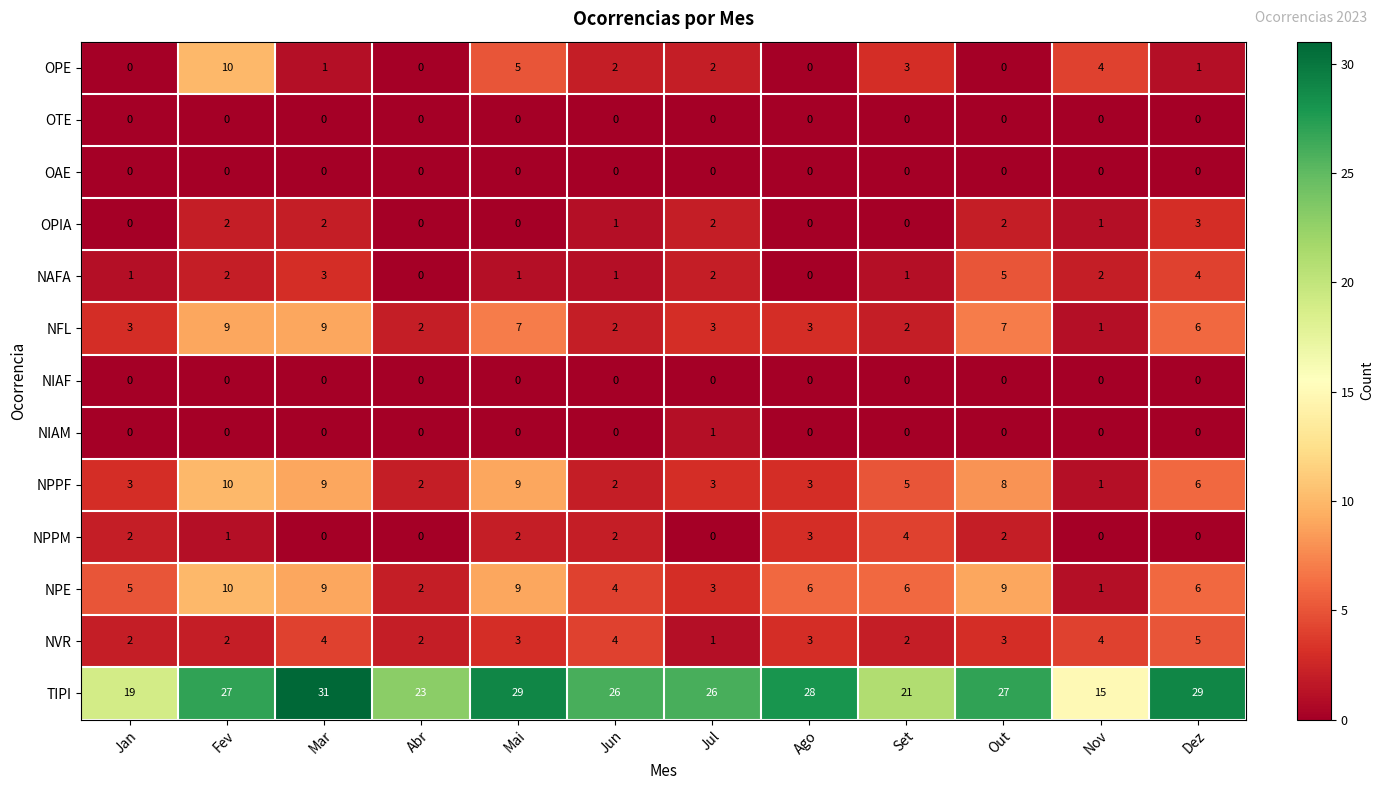

Which category has the highest value across all series?

Mar